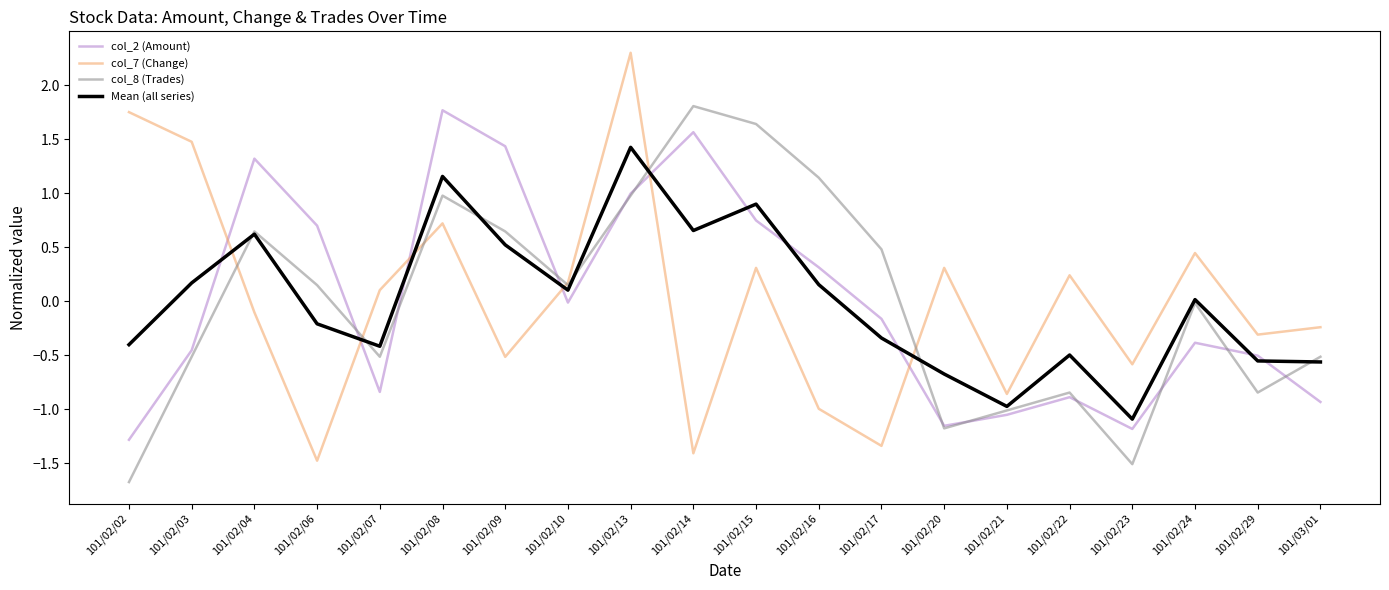

The value of Mean (all series) at 101/02/07 is -0.6. True or false?

False